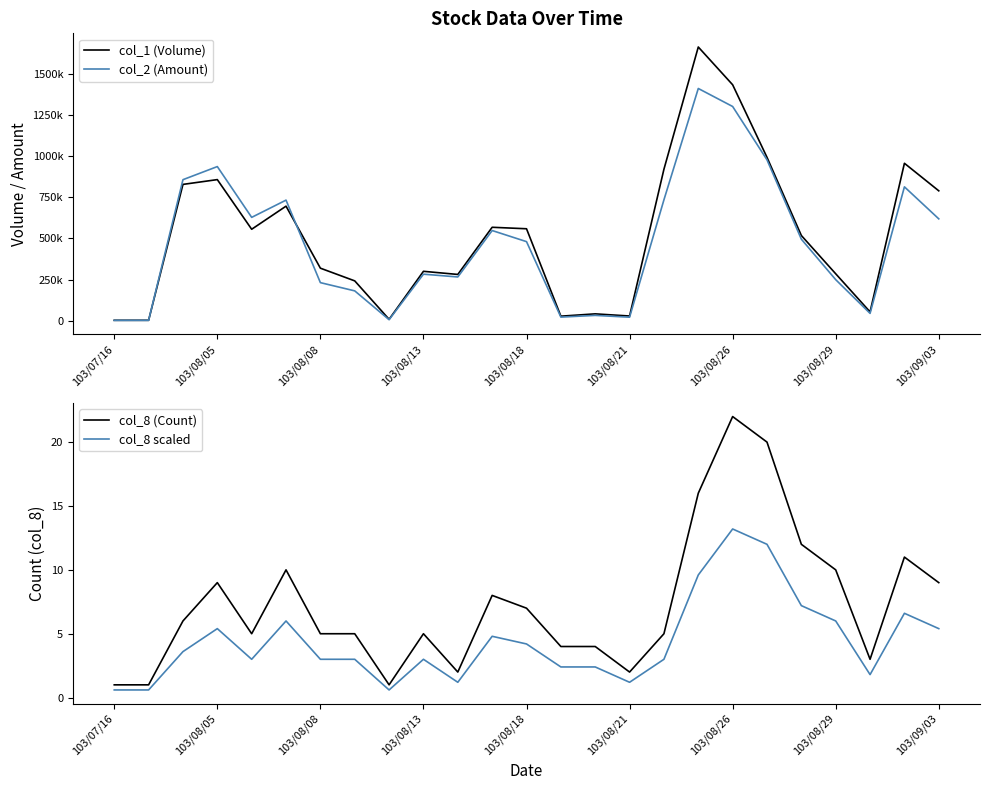

True or false: col_8 scaled and col_2 (Amount) intersect in this chart.

False